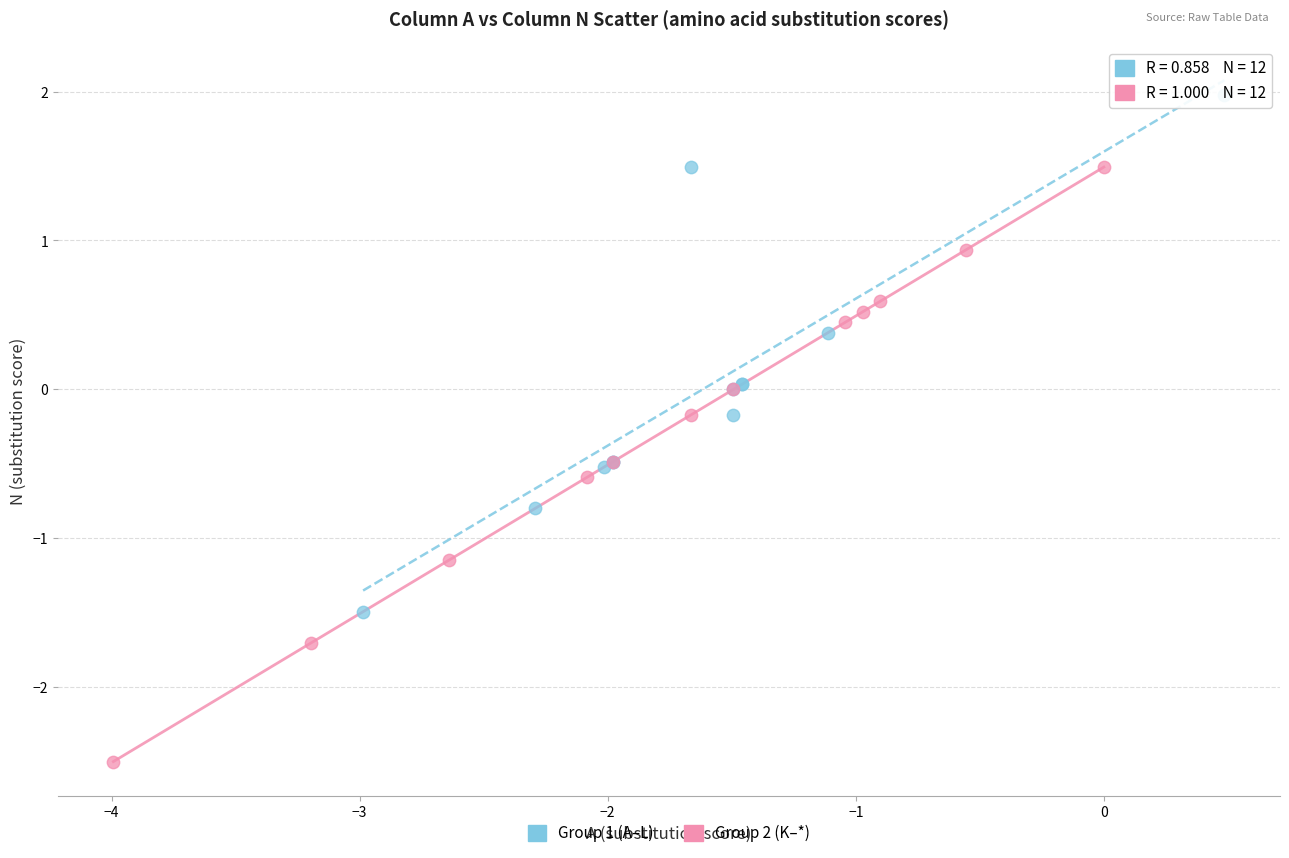

Which series contains the lowest Y value?

Group 2 (K–*)